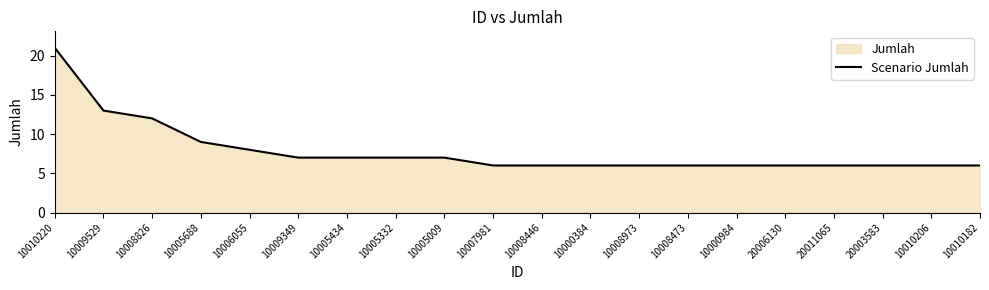

List the labels in order of value, smallest first.

10007981, 10008446, 10000384, 10008973, 10008473, 10000984, 20006130, 20011065, 20003583, 10010206, 10010182, 10009349, 10005434, 10005332, 10005009, 10006055, 10005688, 10008826, 10009529, 10010220